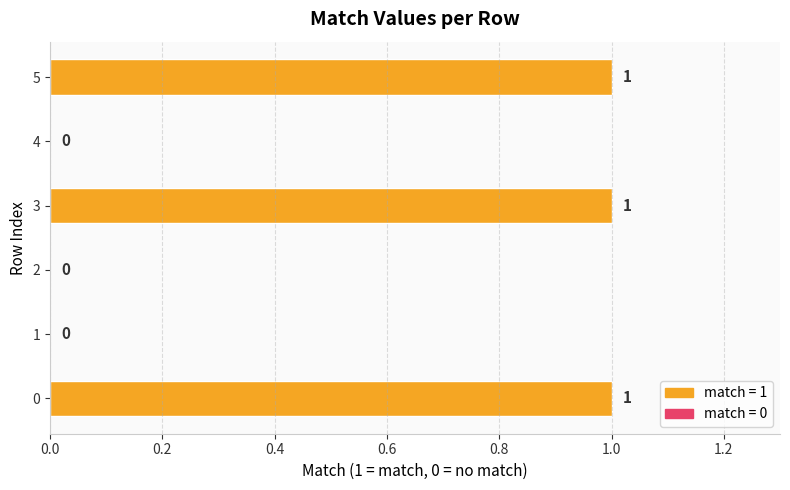

How many values are between 0 and 1?

6